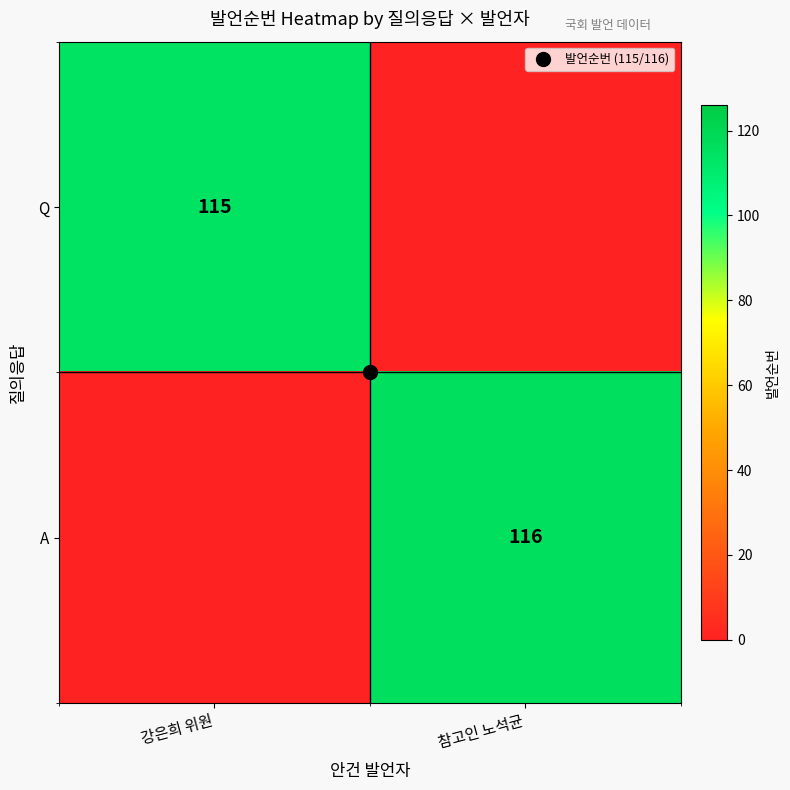

Between 강은희 위원 and 참고인 노석균, which is larger?

강은희 위원